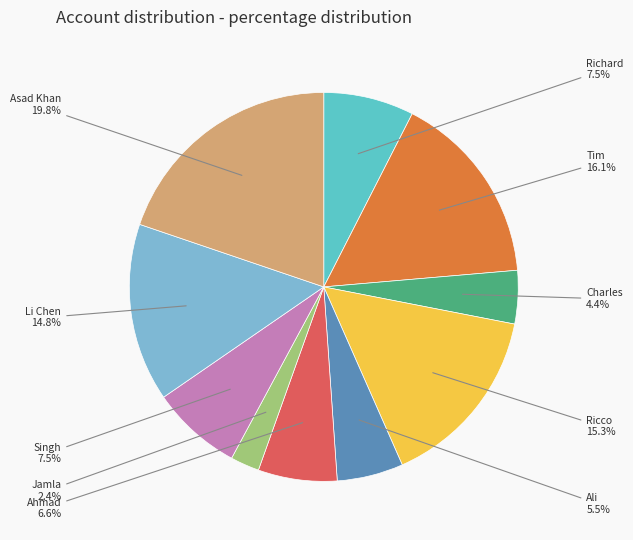

Does any single category account for the majority?

No